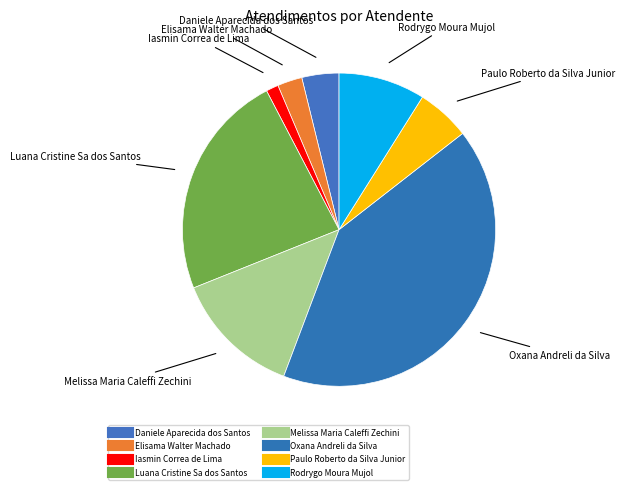

True or false: Melissa Maria Caleffi Zechini accounts for 23% of the total.

False